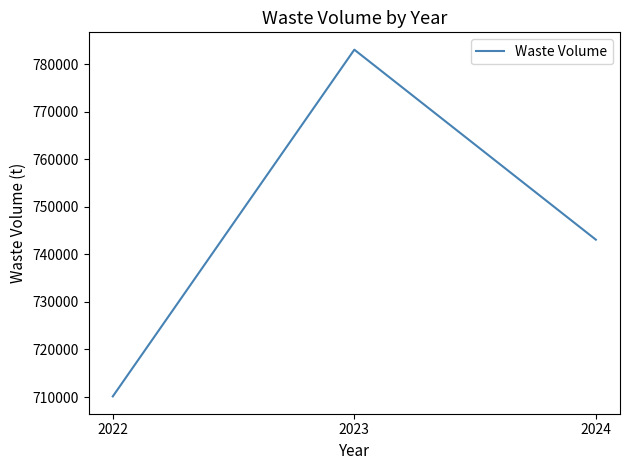

Approximately how many times larger is the value at 2022 compared to 2024?

1.0